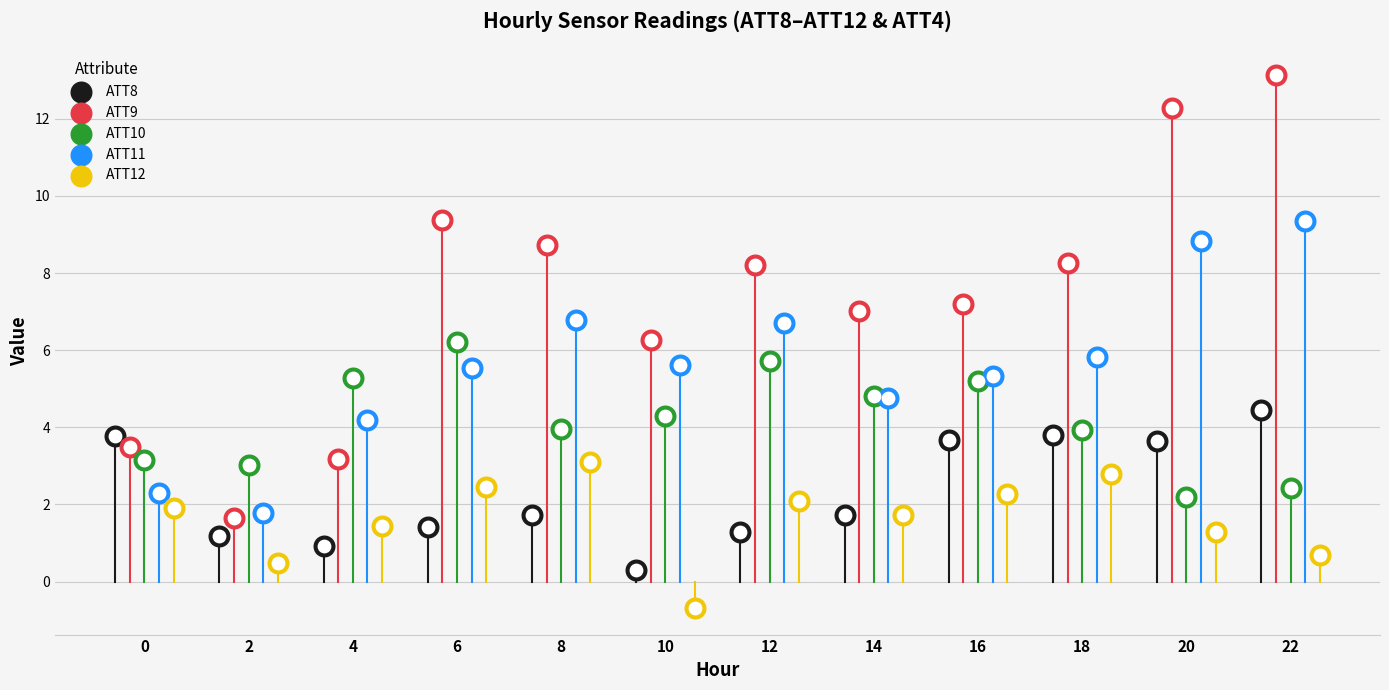

Is the value of ATT8 at 8 greater than the value of ATT9 at 22?

No